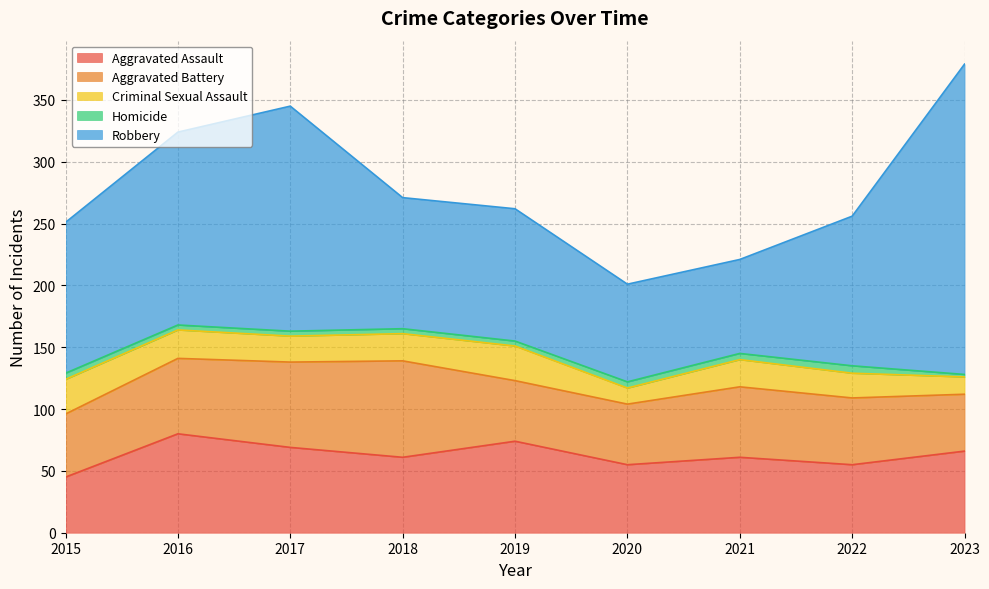

Reading left to right, extract all data points from this chart.

Aggravated Assault: 45	80	69	61	74	55	61	55	66
Aggravated Battery: 51	61	69	78	49	49	57	54	46
Criminal Sexual Assault: 28	23	21	22	28	13	22	20	14
Homicide: 5	4	4	4	4	5	5	6	2
Robbery: 122	156	182	106	107	79	76	121	251